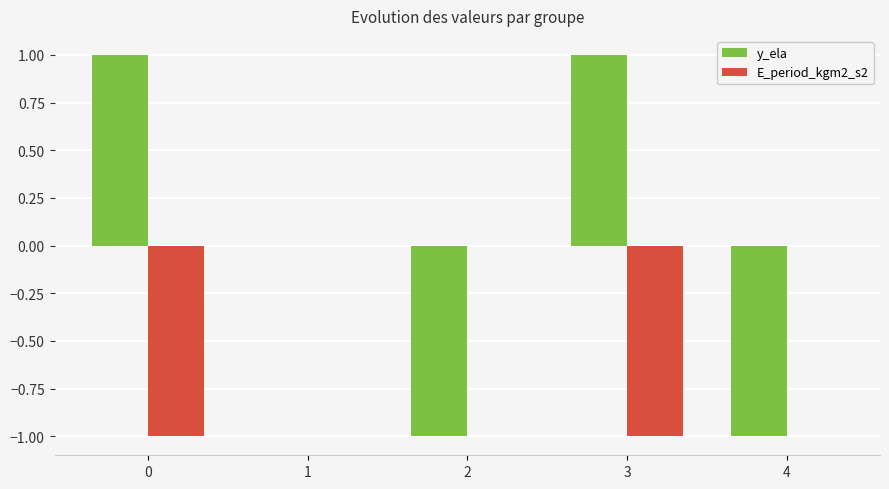

Is it true that y_ela equals 2 at 3?

False